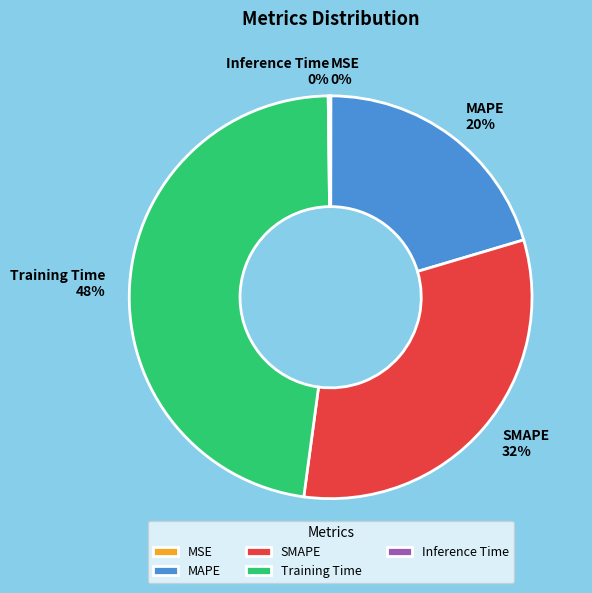

Which slice is the largest?

Training Time